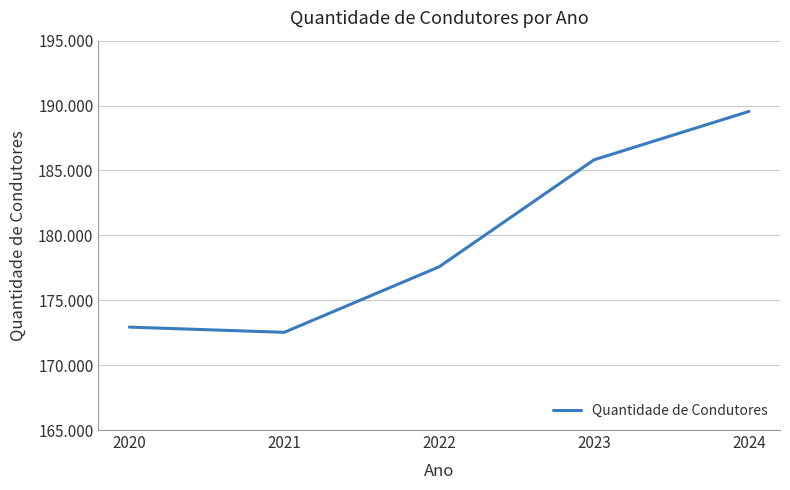

The value at 2022 is 101664. True or false?

False